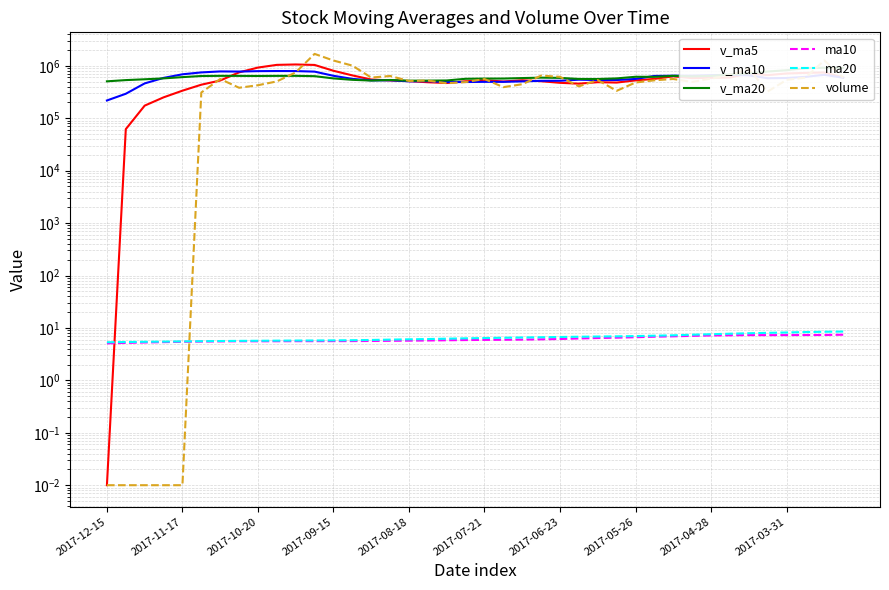

What is the average value of the v_ma5 series?

568777.5